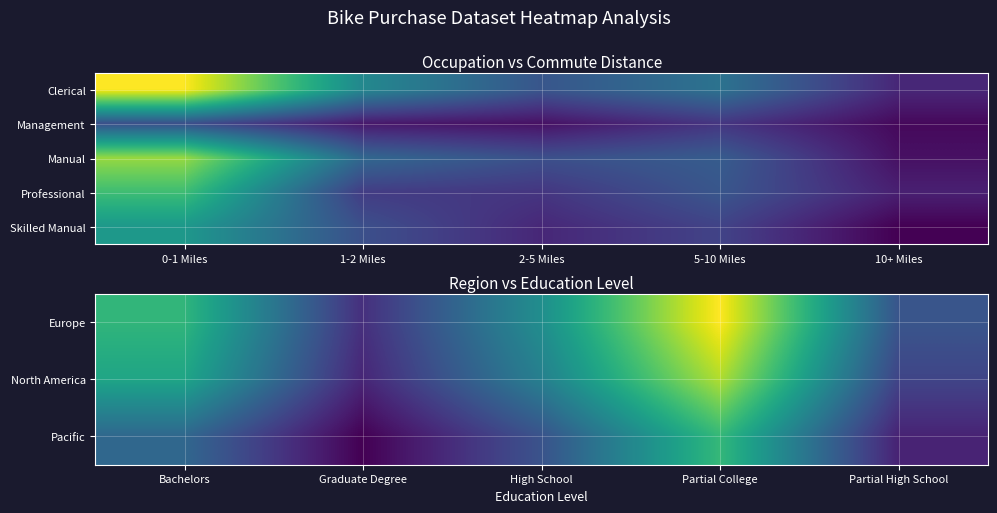

What is the sum of the North America values at High School and Bachelors?

160